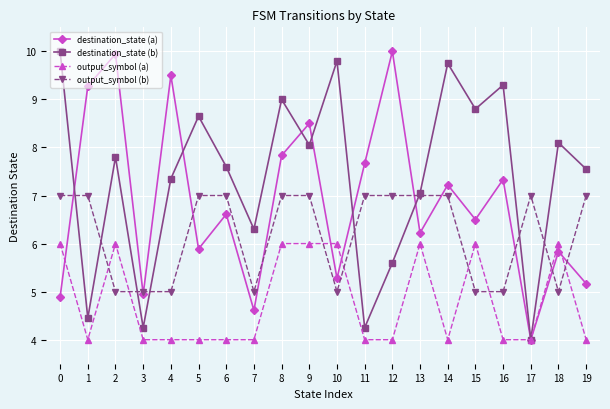

At 15, list the series in order from largest to smallest.

destination_state (b), destination_state (a), output_symbol (a), output_symbol (b)